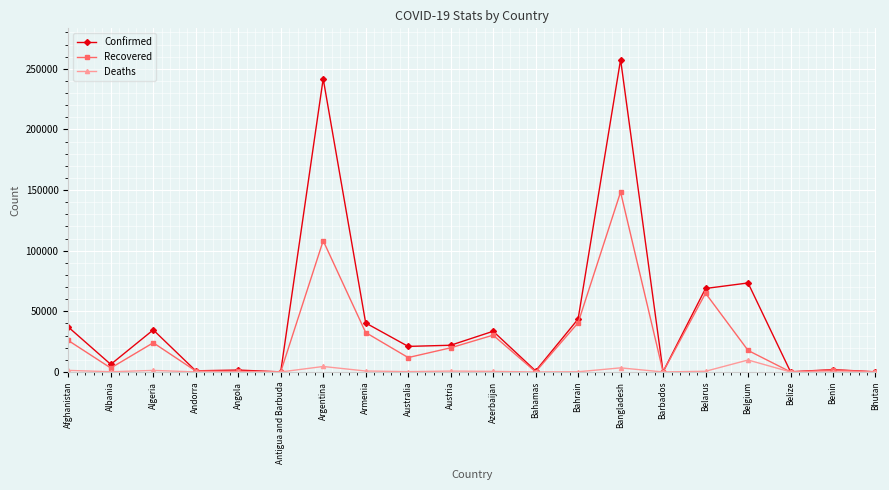

Where does the Recovered series first go above 17766?

Afghanistan